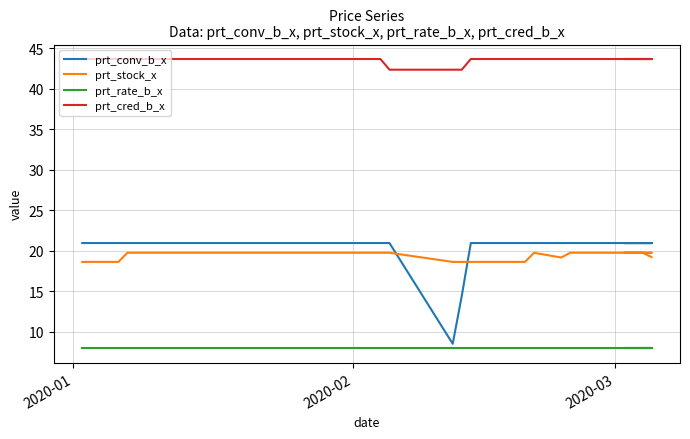

Which category has the highest value in the prt_rate_b_x series?

2020-01